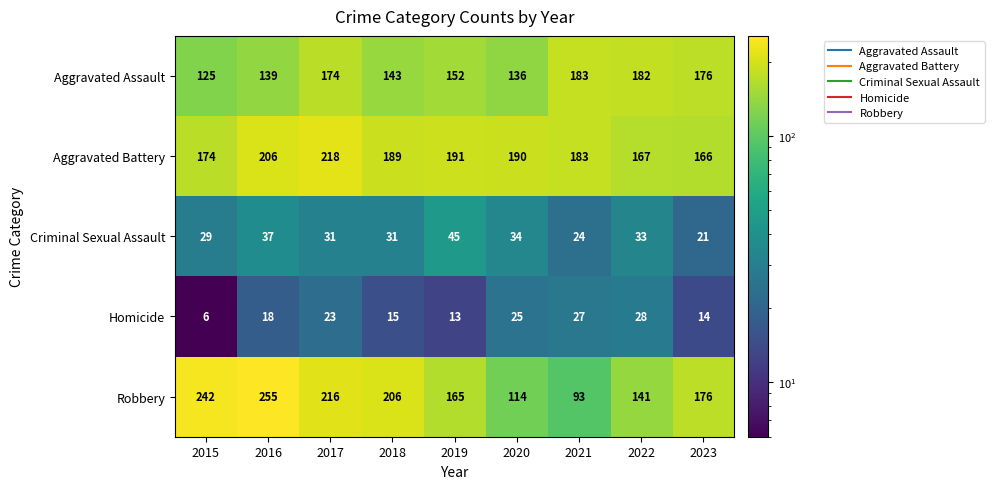

Where does the Aggravated Assault series first go above 152?

2017